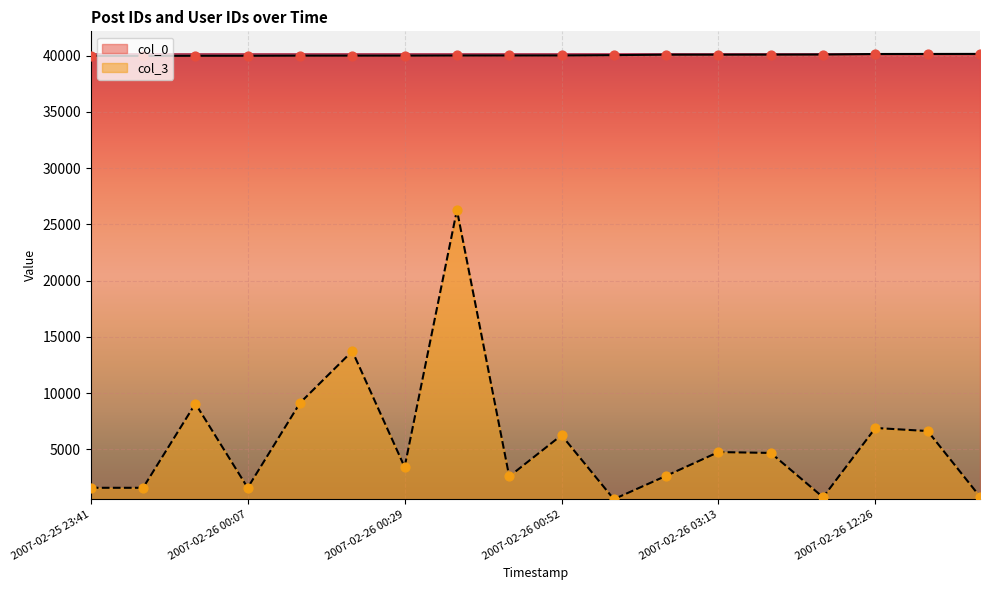

At how many categories does at least one series exceed 27112?

18